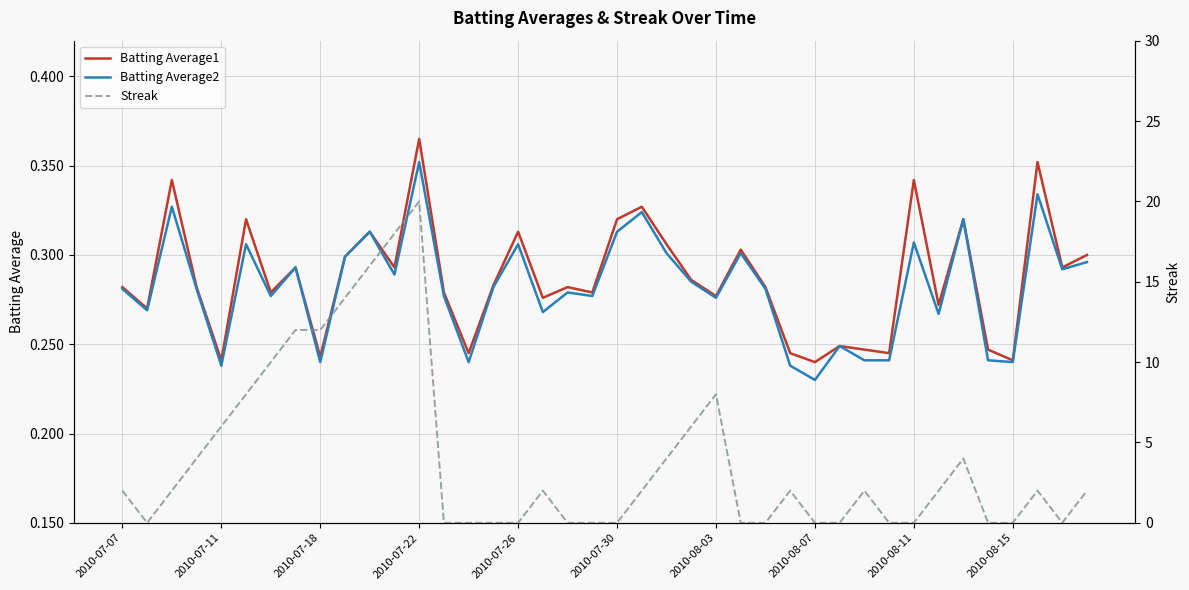

What is the difference between the second highest and second lowest values in the Streak series?

18.0